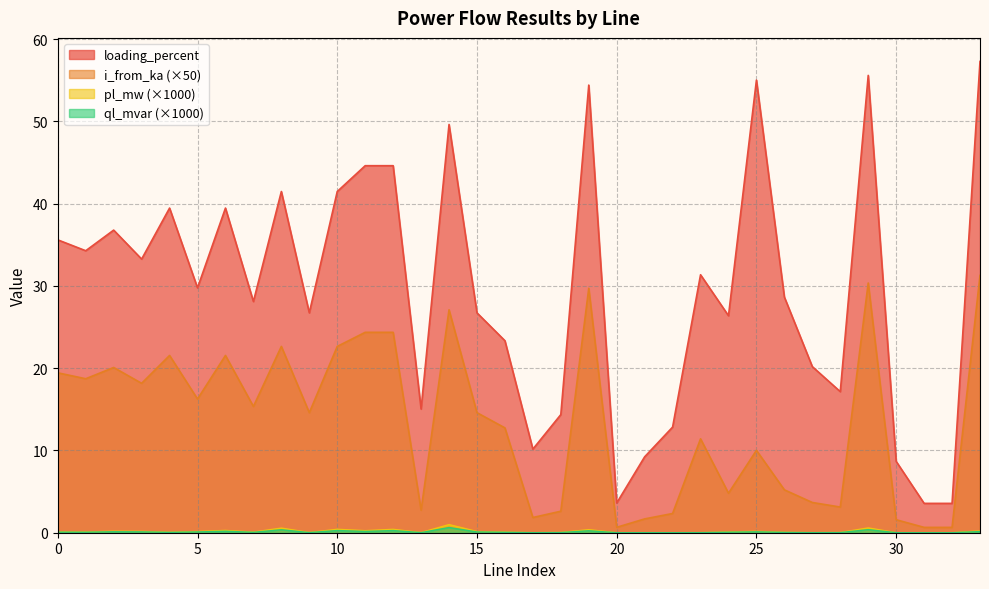

List the series in order of their peak value, lowest first.

ql_mvar, pl_mw, i_from_ka, loading_percent